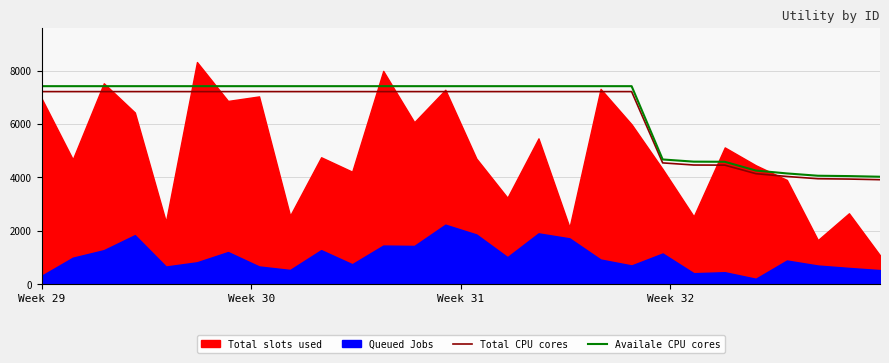

What is the maximum value for Total CPU cores?

7212.5